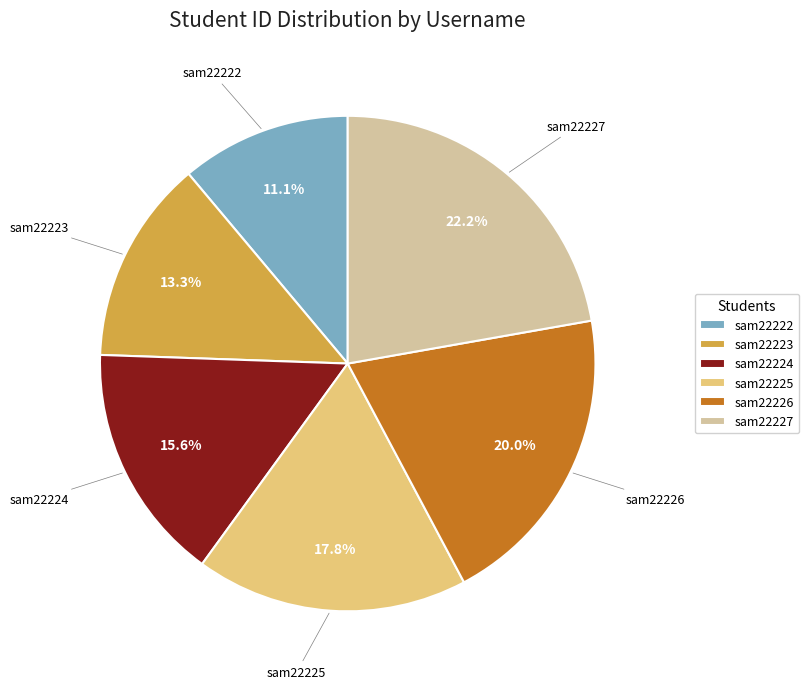

Does sam22225 account for over 50% of the chart?

No